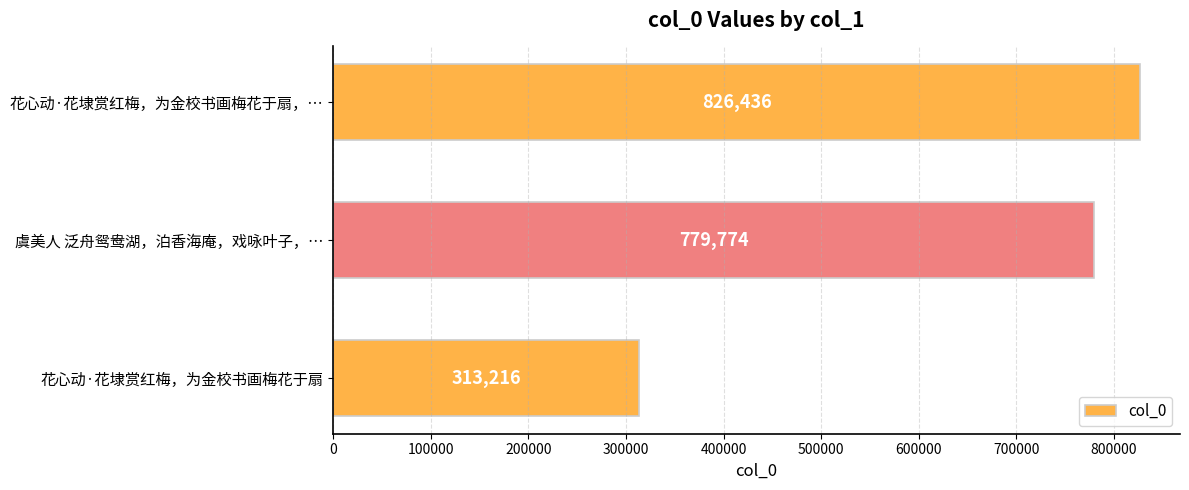

Rank the categories by value from highest to lowest.

花心动·花埭赏红梅，为金校书画梅花于扇，…, 虞美人 泛舟鸳鸯湖，泊香海庵，戏咏叶子，…, 花心动·花埭赏红梅，为金校书画梅花于扇